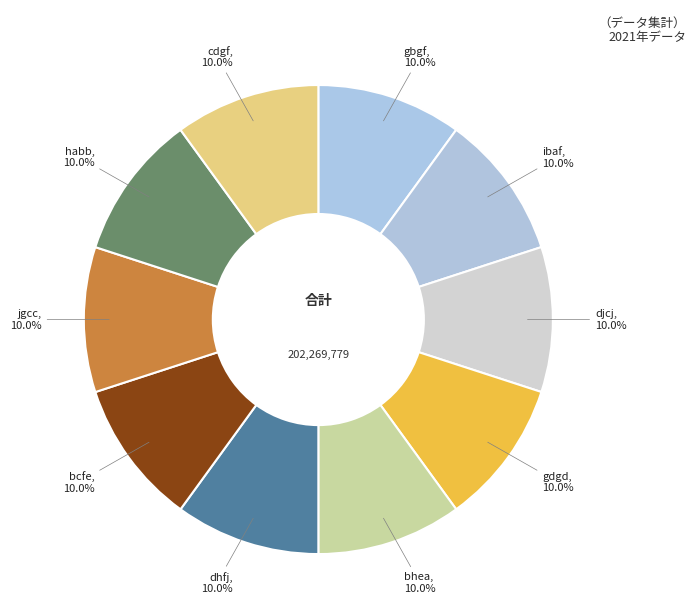

The bcfe slice represents 10% of the pie. True or false?

True